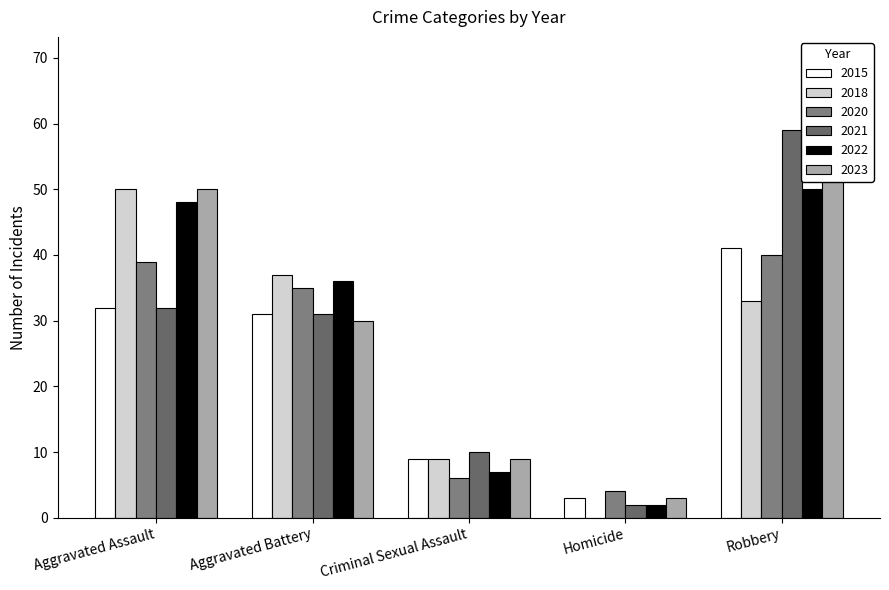

Which series has the widest spread of values?

2023